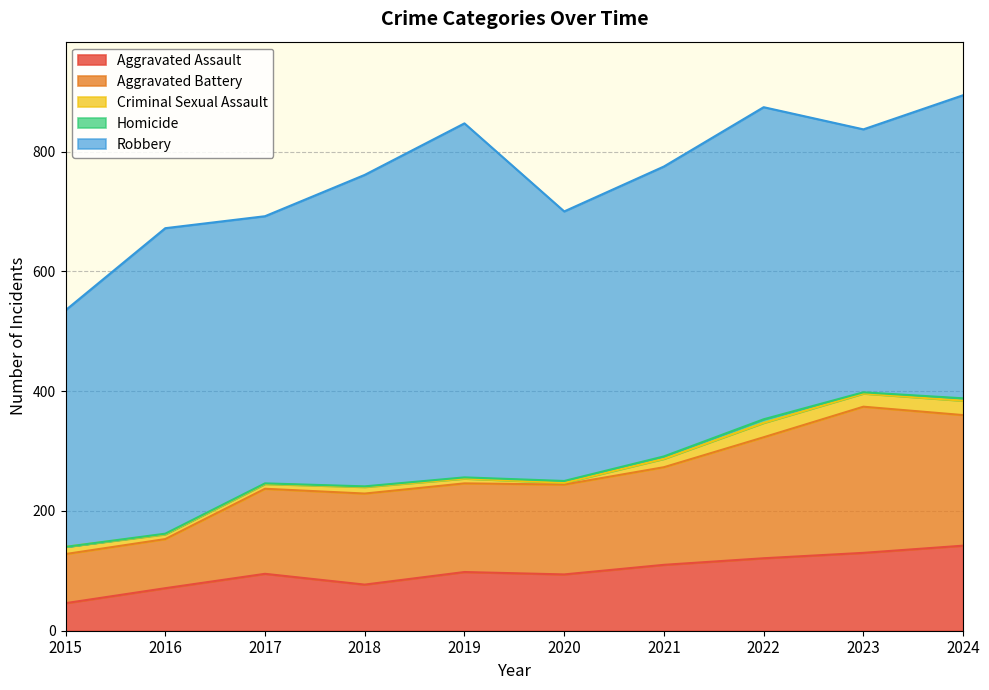

How many values in the Homicide series are below 2?

4